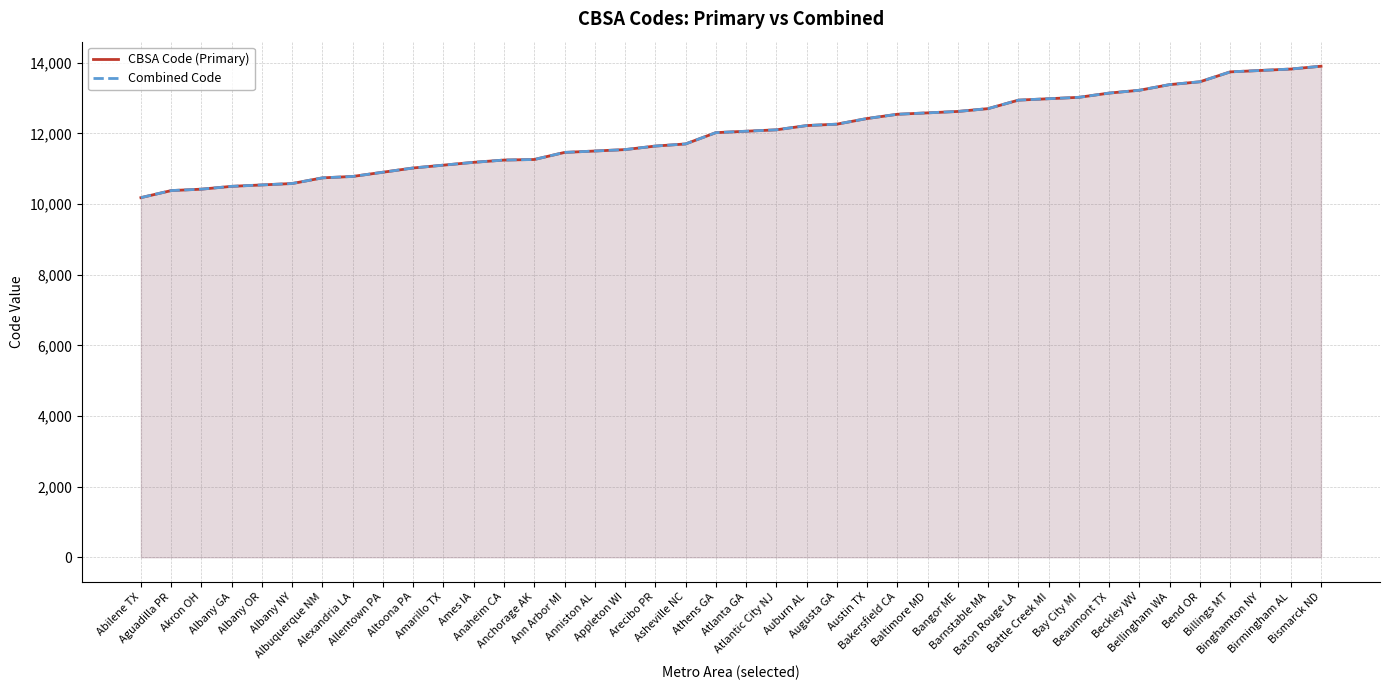

True or false: CBSA Code (Primary) has more than 0 points higher than both neighbors.

False